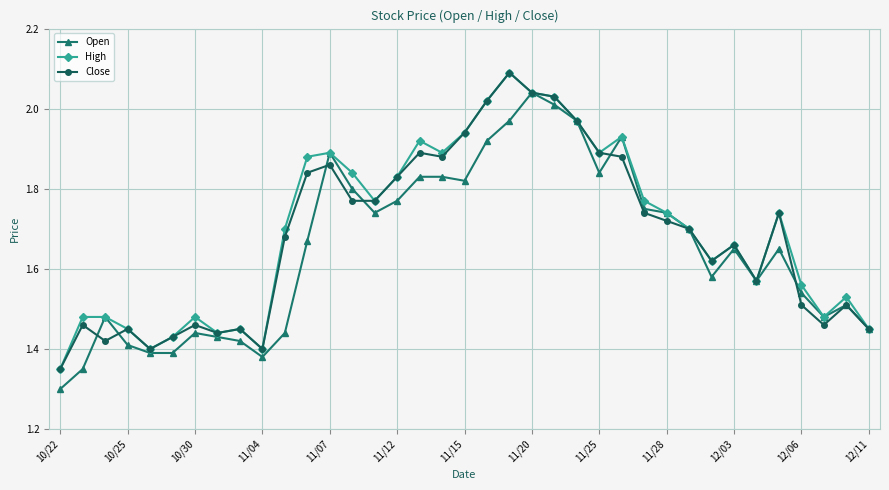

What is the lowest value of the Open series?

1.3